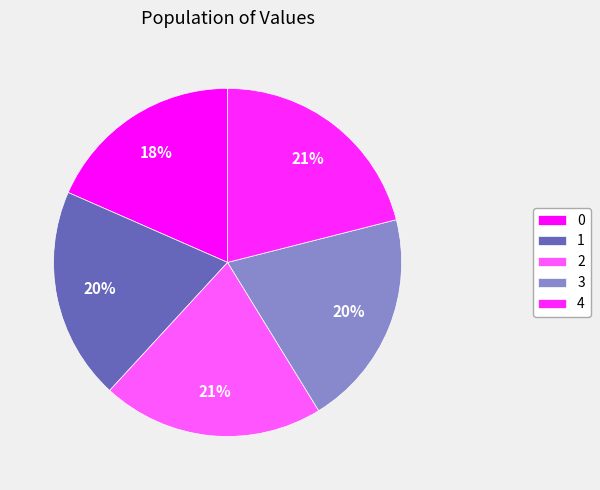

Combined, what portion of the pie is 2 and 3?

40.8%